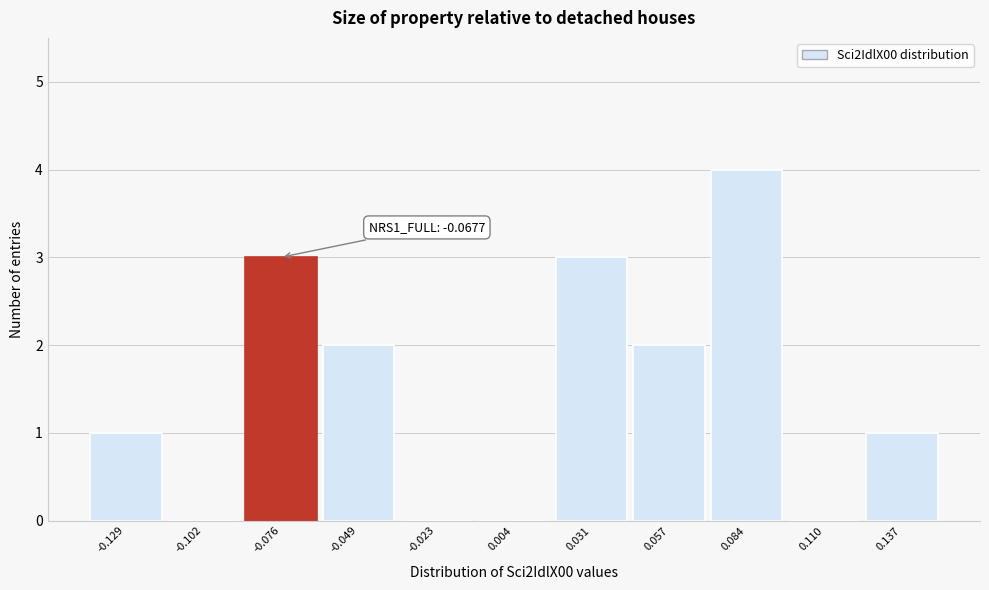

Which range on the x-axis has the tallest bar?

0.070 to 0.095